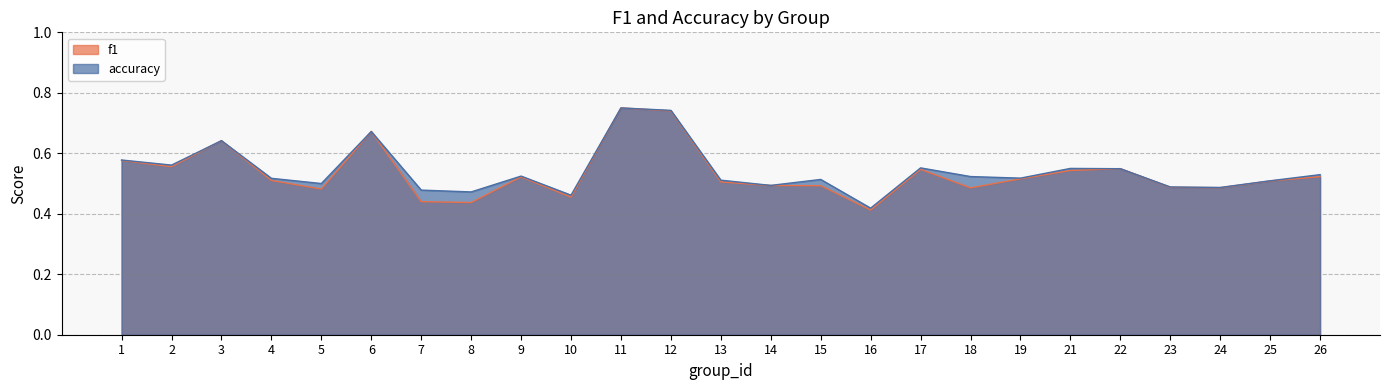

How many lines are shown in the chart?

2